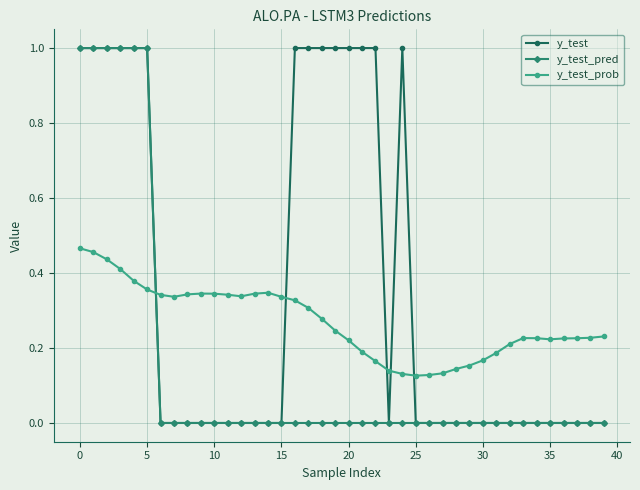

True or false: y_test_prob and y_test intersect in this chart.

True